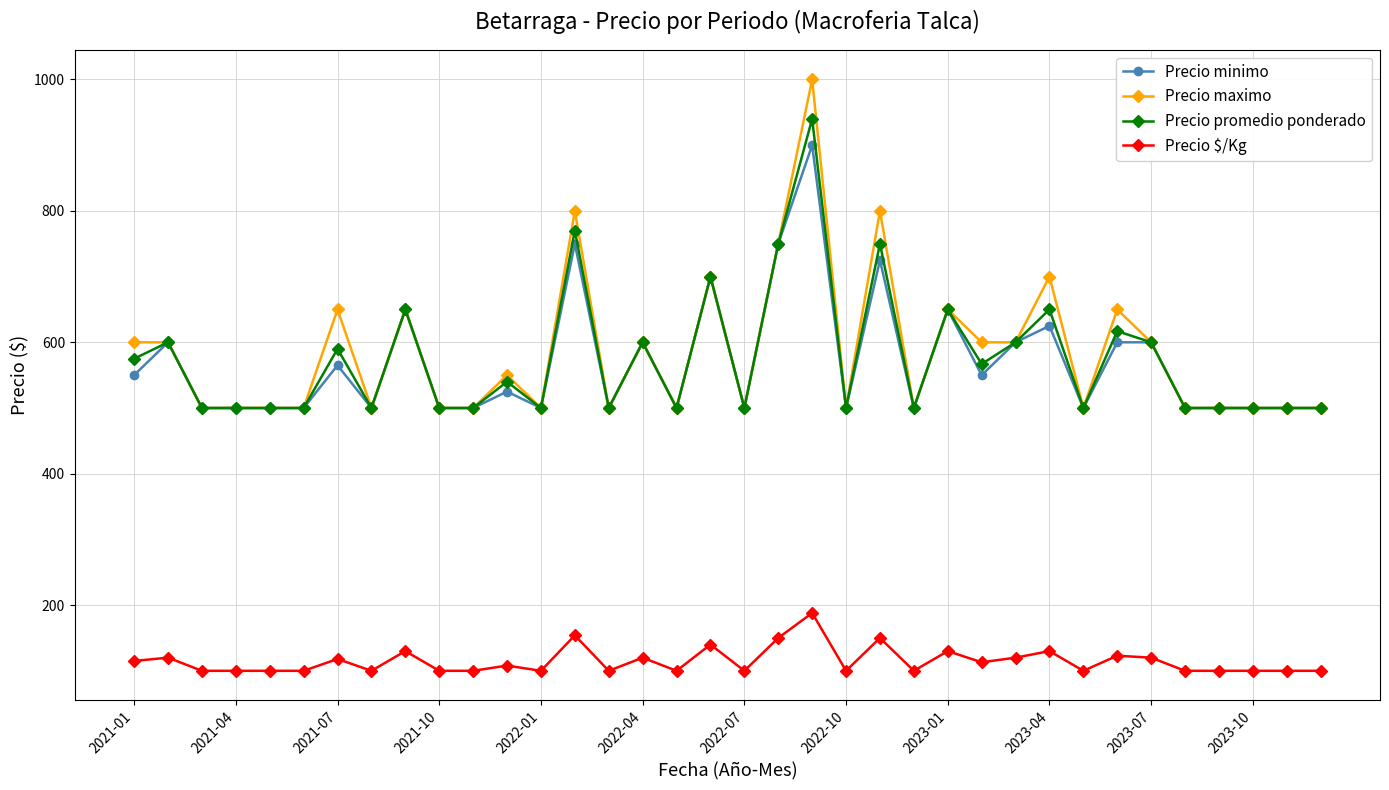

True or false: Precio minimo and Precio $/Kg cross at least once.

False